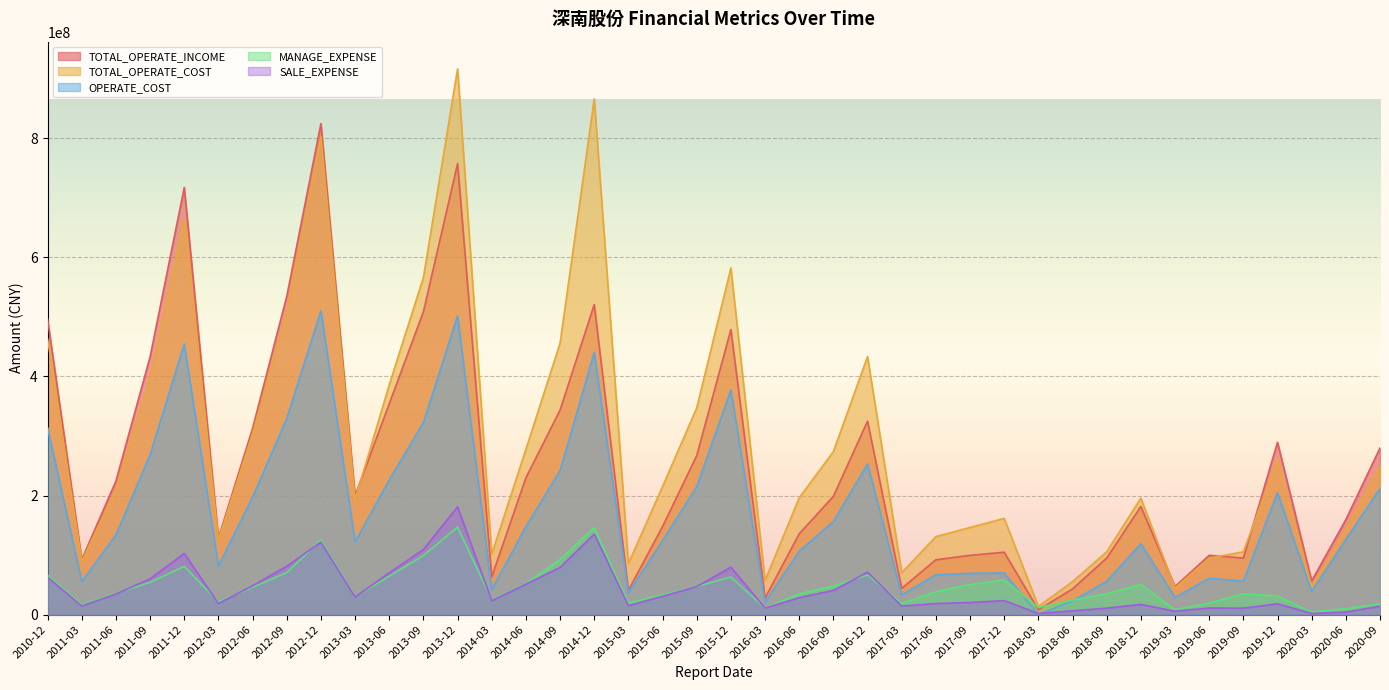

Is the value of TOTAL_OPERATE_INCOME at 2012-12 greater than the value of MANAGE_EXPENSE at 2012-09?

Yes